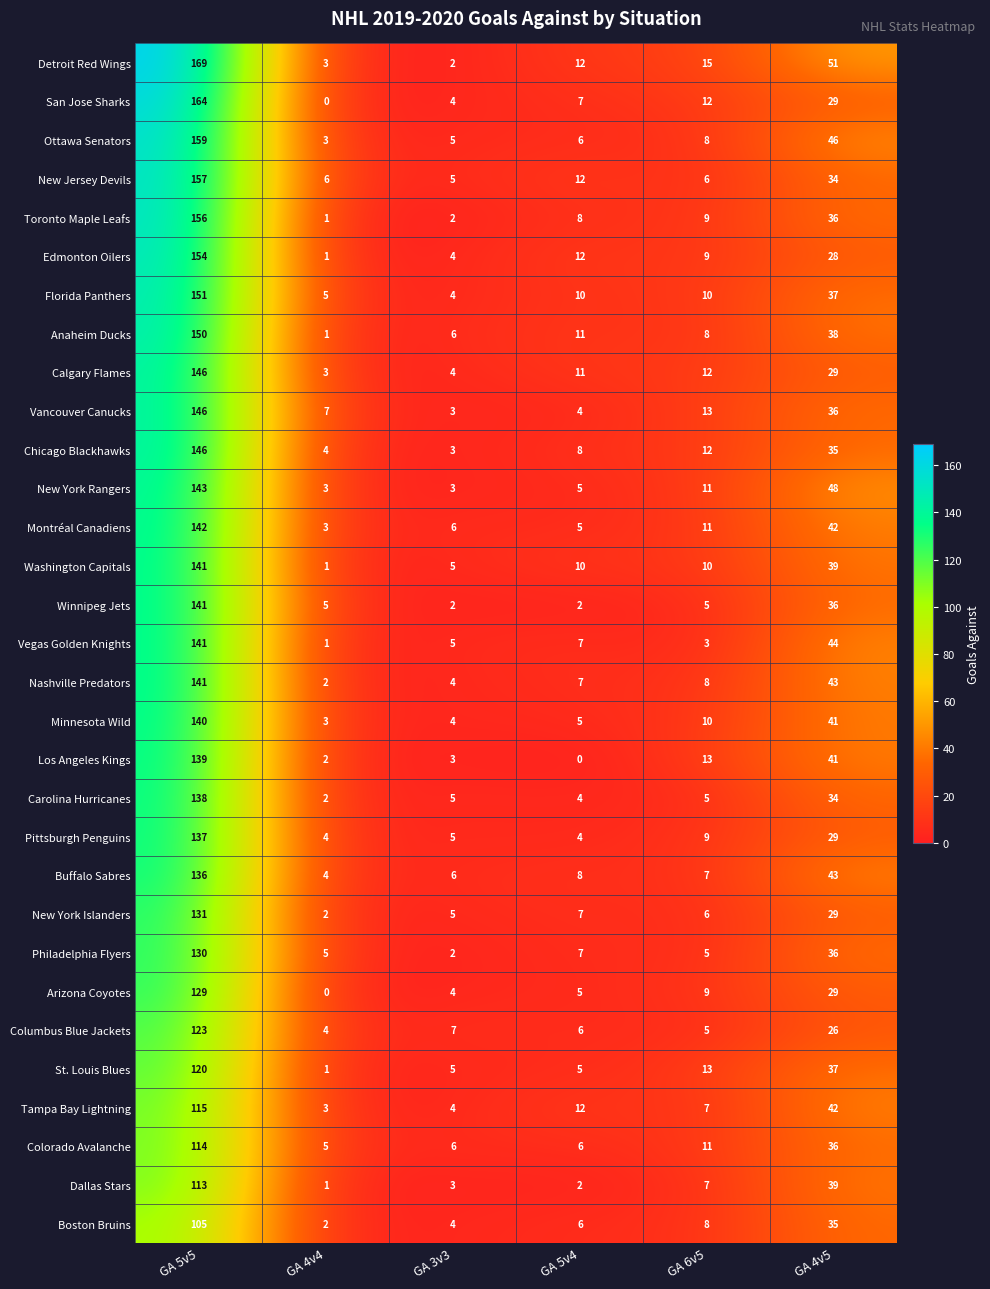

Which series has the largest range (max minus min)?

Detroit Red Wings